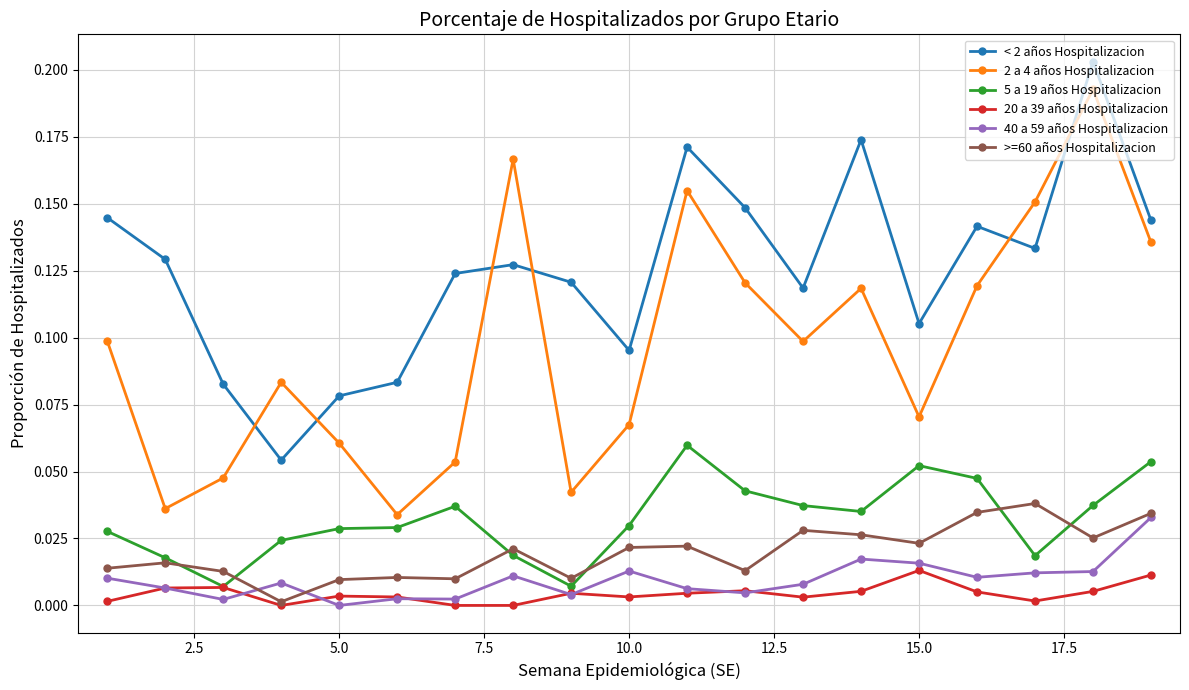

True or false: >=60 años Hospitalizacion and 2 a 4 años Hospitalizacion cross at least once.

False